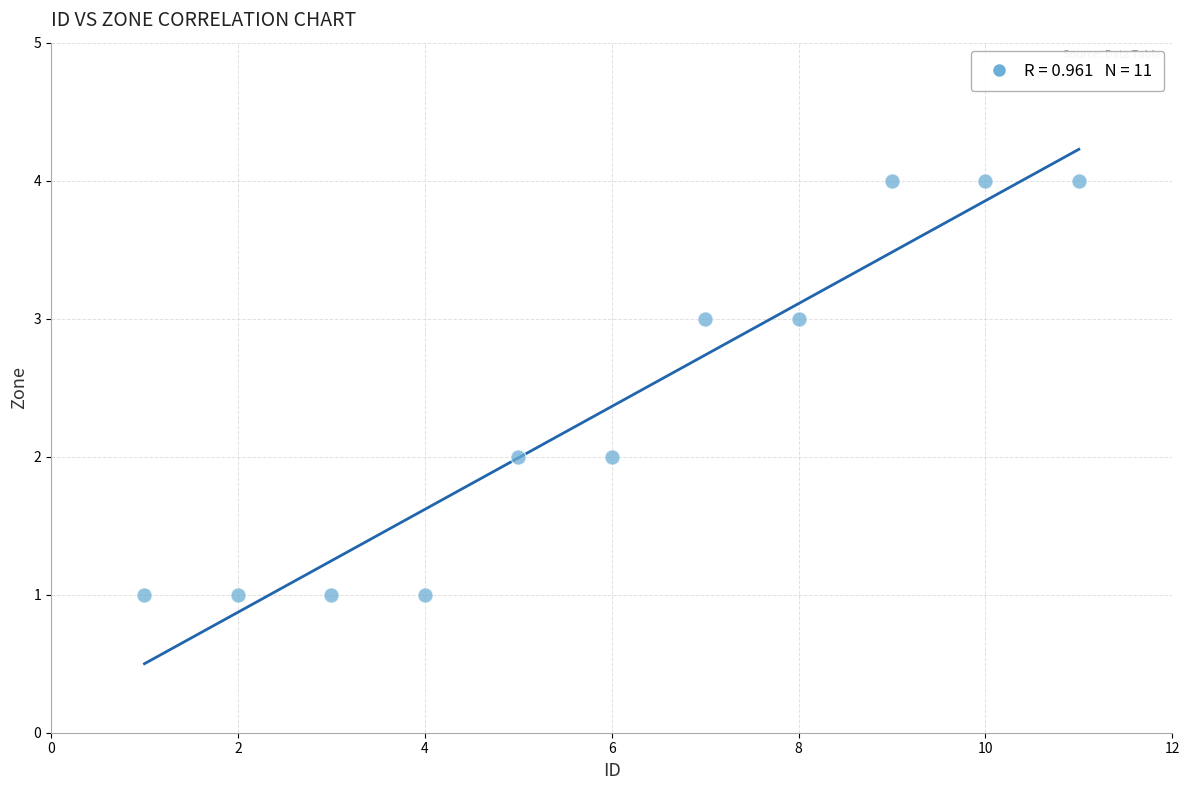

What is the range of X values (max minus min)?

10